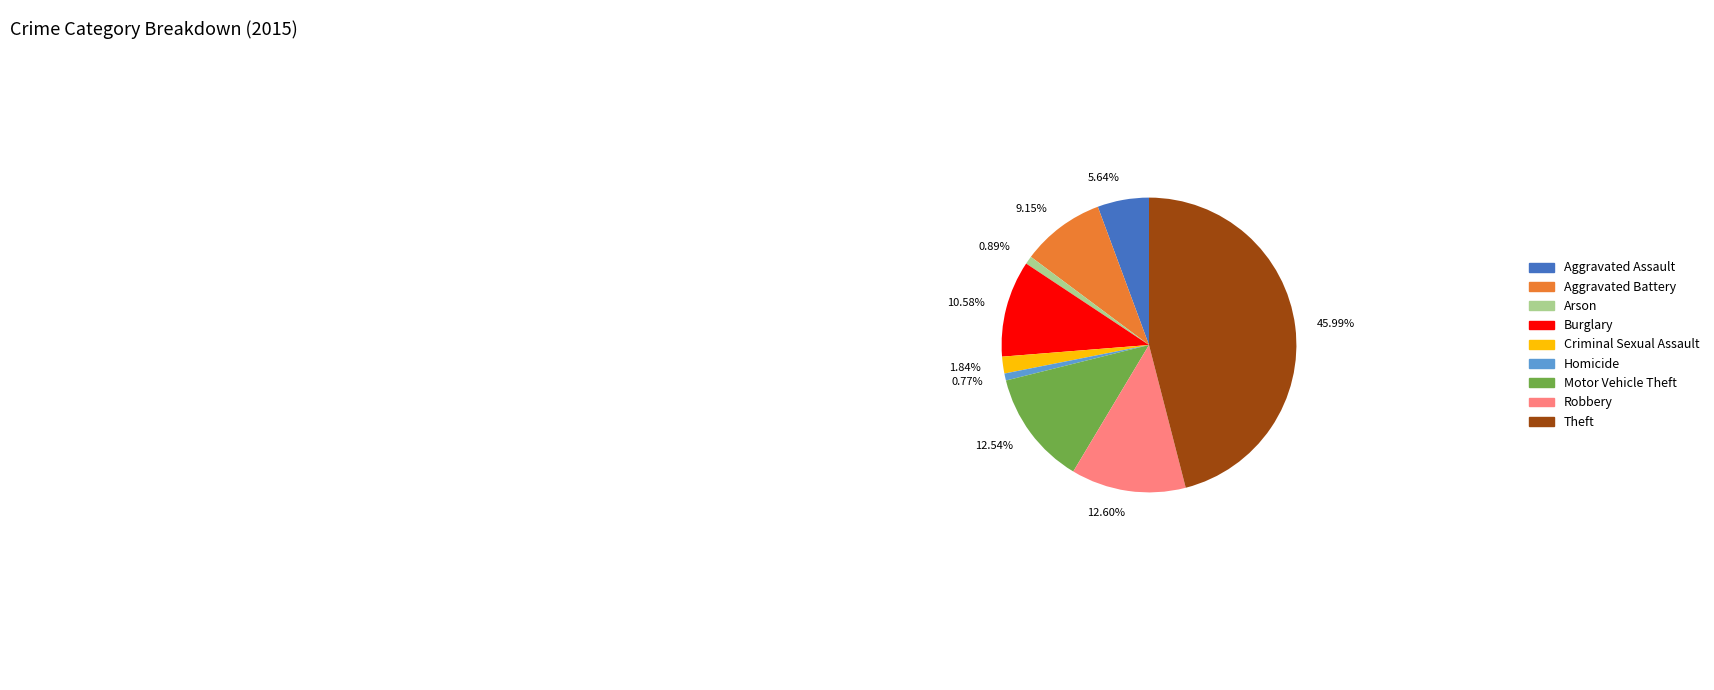

What percentage is NOT represented by Aggravated Battery?

90.8%